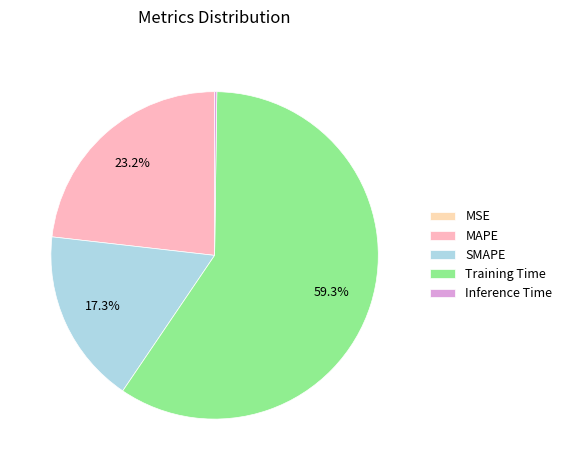

Is it true that MSE is 1% of the pie?

False